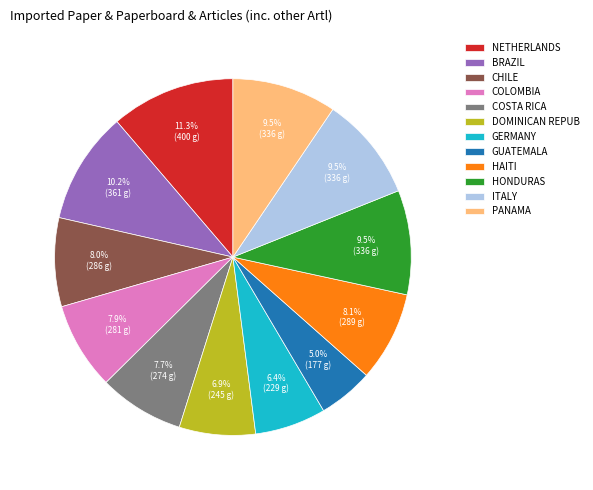

What is the largest slice in the pie chart?

NETHERLANDS